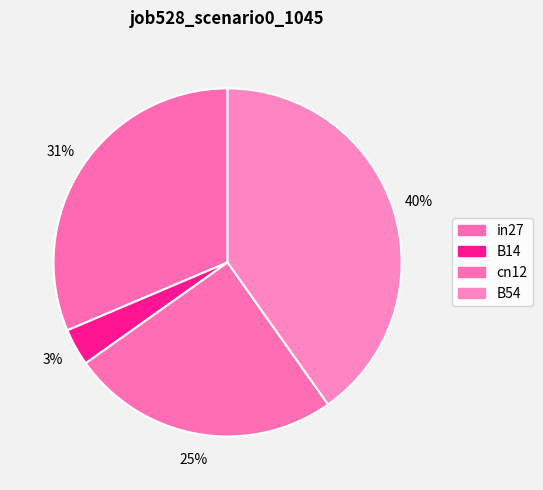

Count the number of slices in the pie.

4